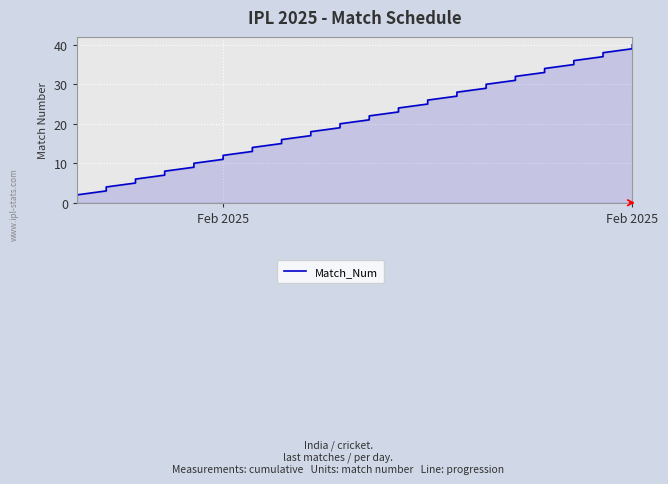

What is the value of the 10th point from the left?

10